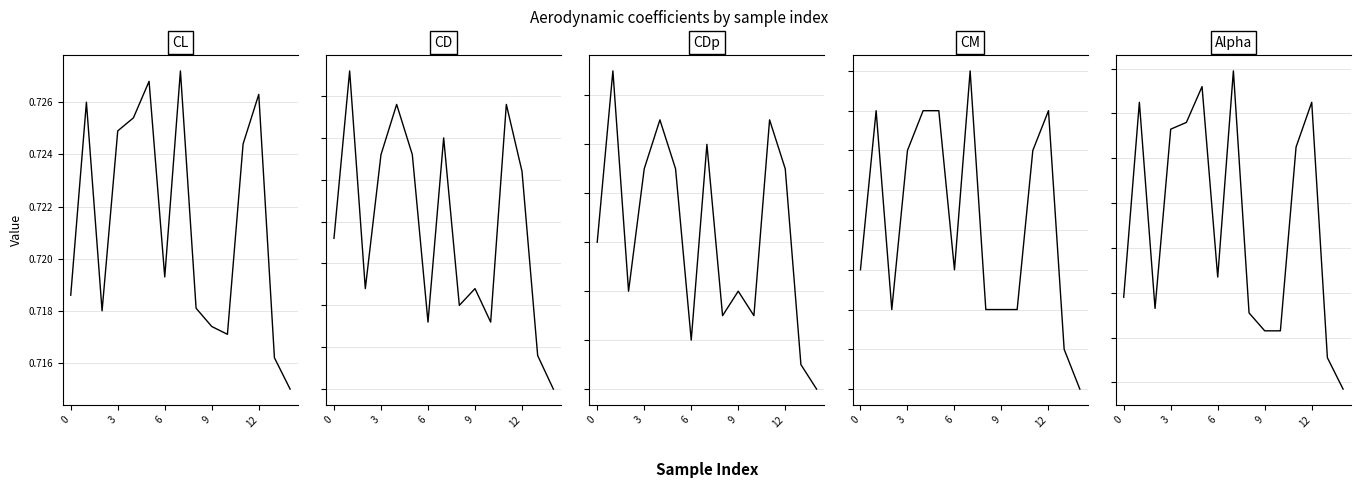

What is the spread (max minus min) of values at 6?

5.0